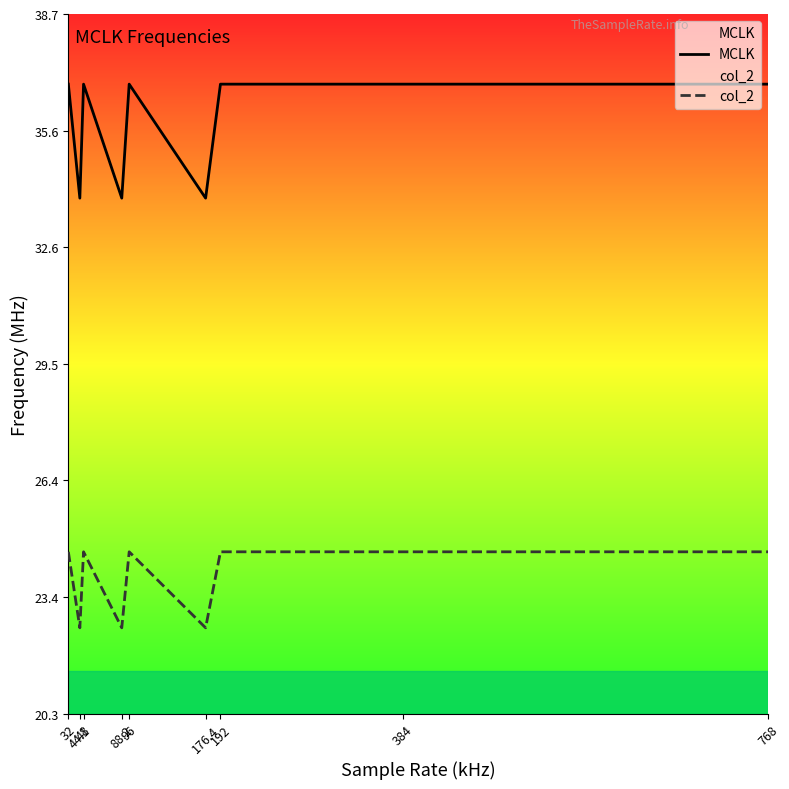

At 96, list the series in order from largest to smallest.

MCLK, col_2